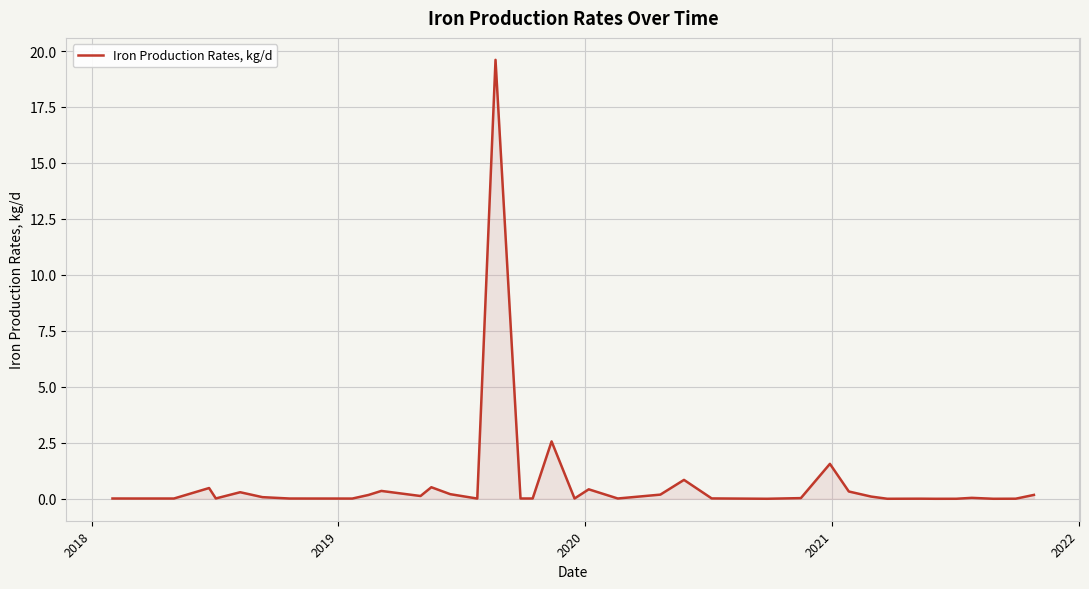

What is the maximum value shown in the chart?

19.6